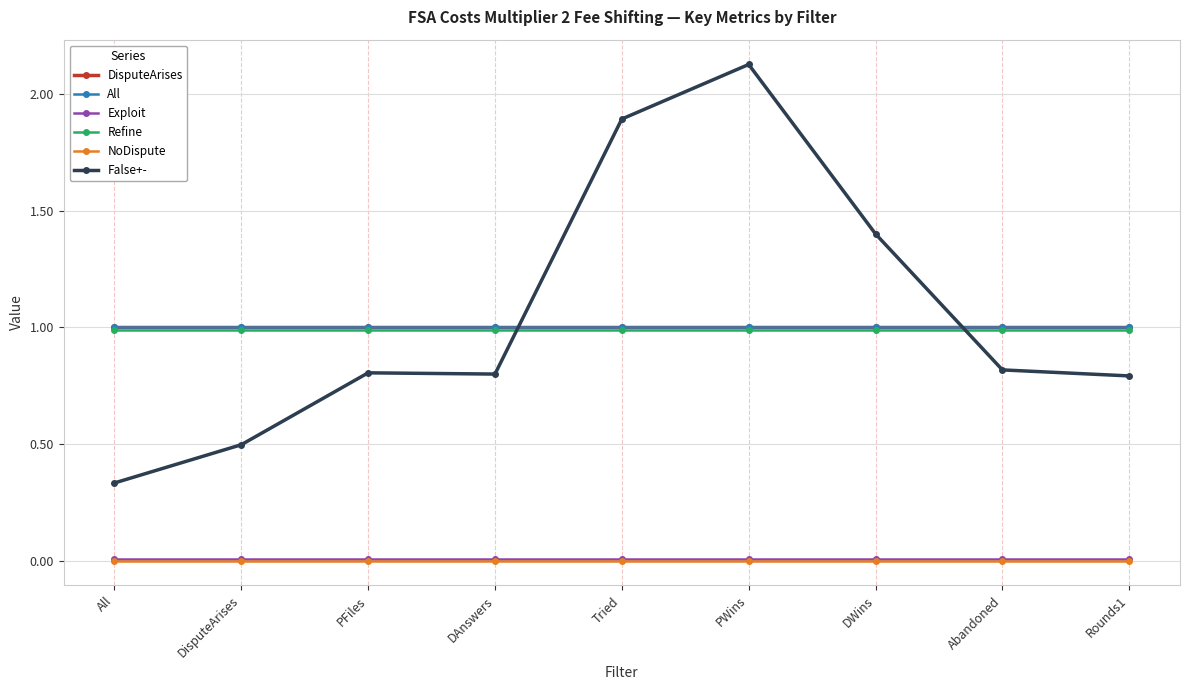

Reading left to right, extract all data points from this chart.

DisputeArises: 1.0	1.0	1.0	1.0	1.0	1.0	1.0	1.0	1.0
All: 1.0	1.0	1.0	1.0	1.0	1.0	1.0	1.0	1.0
Exploit: 0.0	0.0	0.0	0.0	0.0	0.0	0.0	0.0	0.0
Refine: 1.0	1.0	1.0	1.0	1.0	1.0	1.0	1.0	1.0
NoDispute: 0.0	0.0	0.0	0.0	0.0	0.0	0.0	0.0	0.0
False+-: 0.3	0.5	0.8	0.8	1.9	2.1	1.4	0.8	0.8